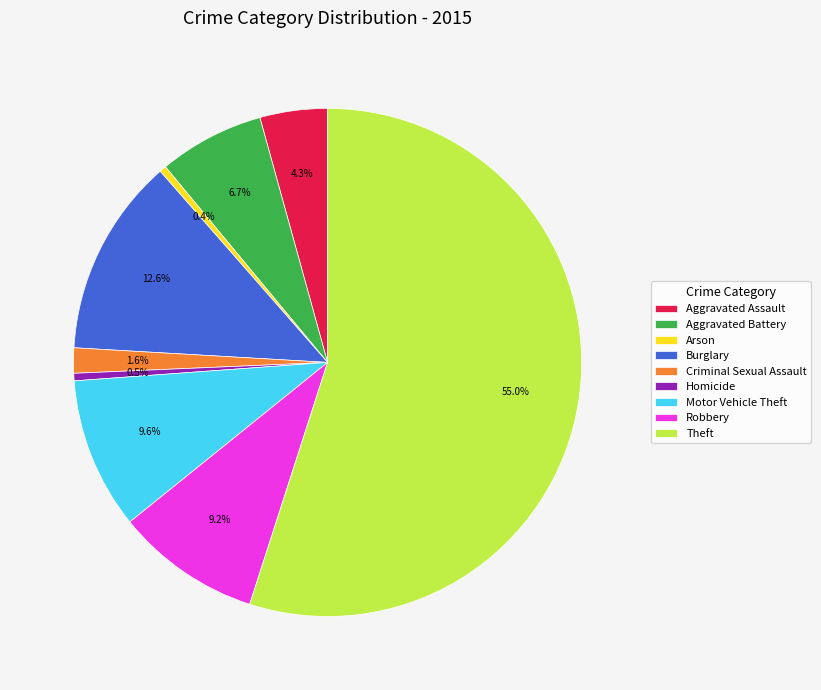

How many slices are in this pie chart?

9